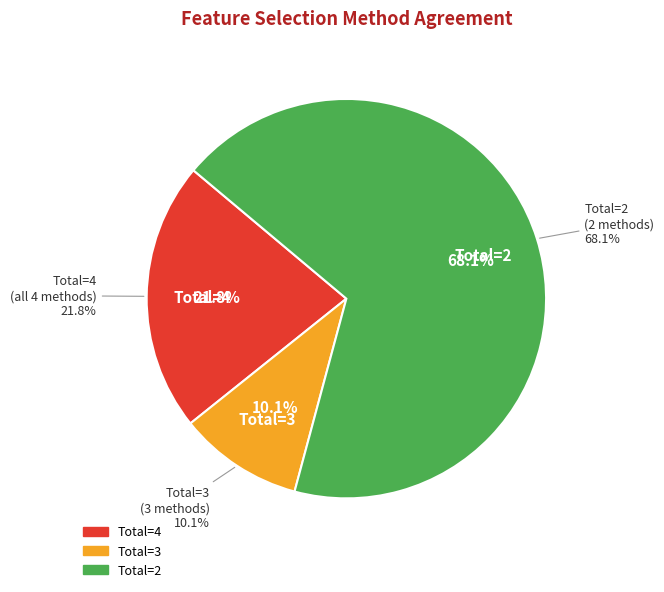

Is there a majority slice in this chart?

Yes